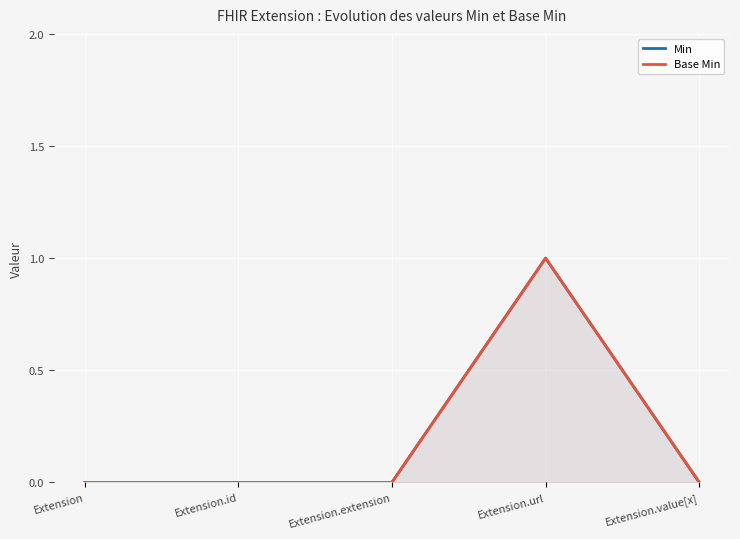

True or false: Base Min and Min intersect in this chart.

False